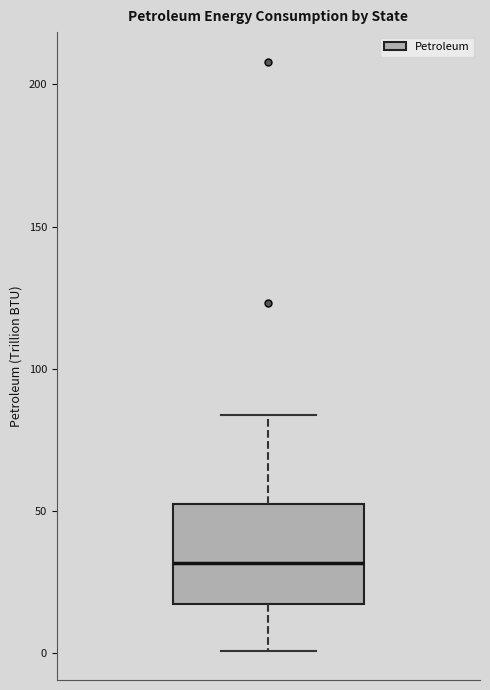

Read this box plot against the y-axis: the position of the median line, the range covered by the box, and the ends of both whiskers. The values are not printed on the chart, so give them approximately, as read against the axis.

median 30, box 15 to 50, whiskers 0 to 85